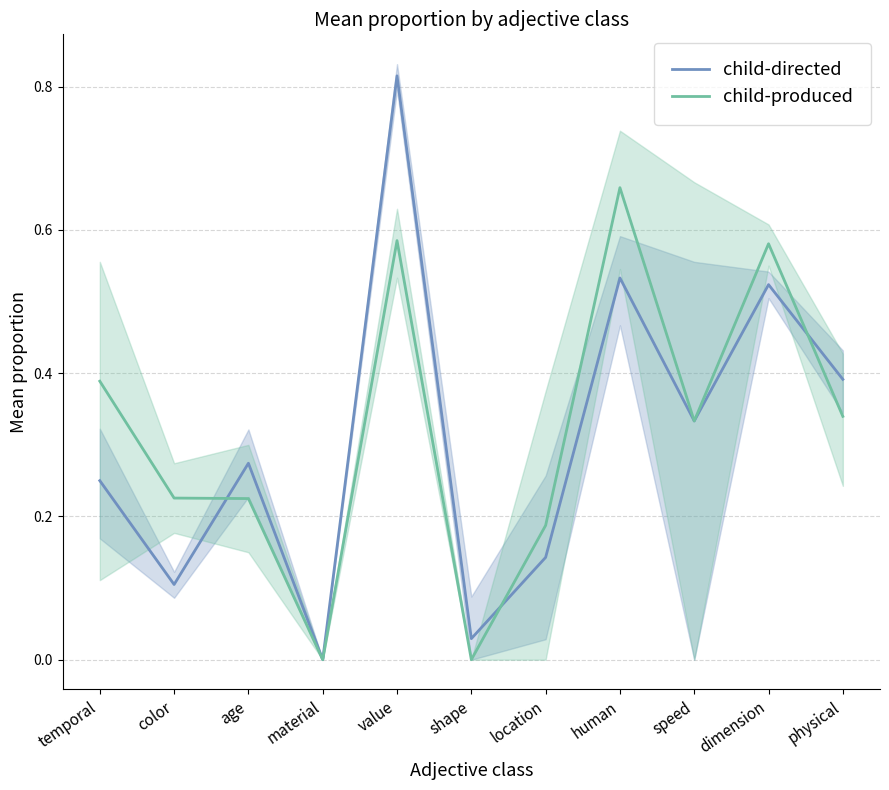

After their last crossing, which series has the higher values: child-produced or child-directed?

child-directed